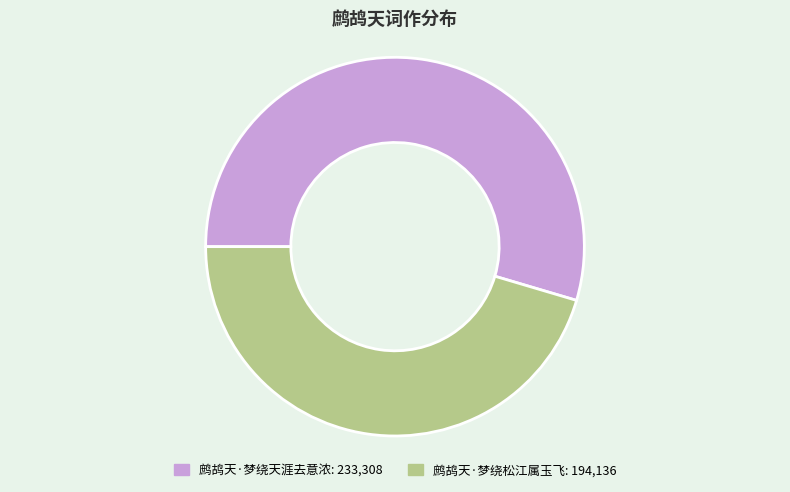

Is there any slice that represents more than half of the pie?

Yes